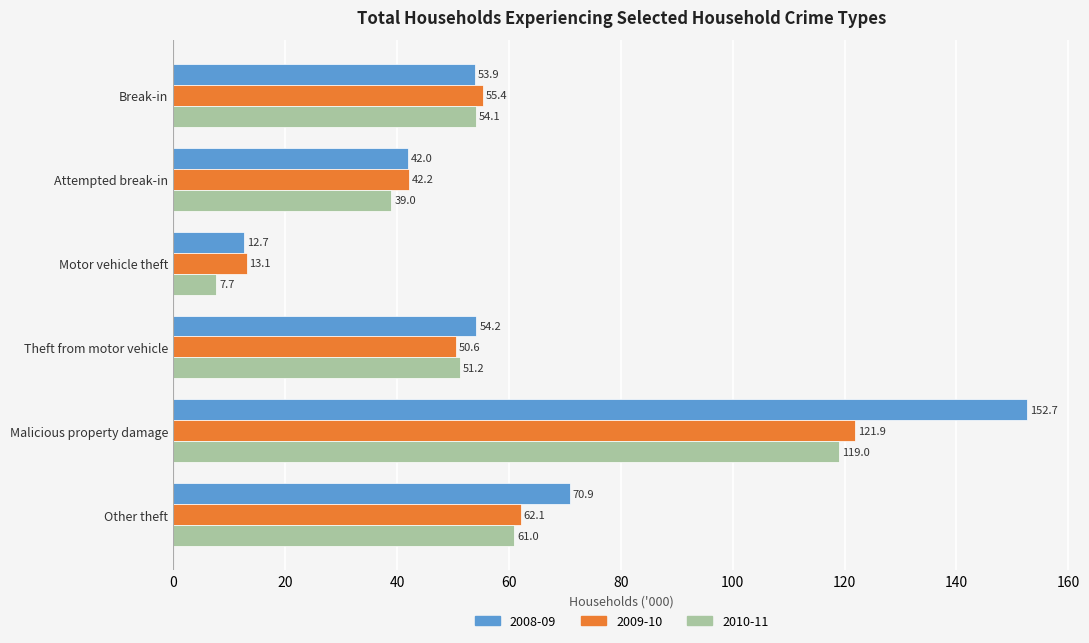

At which label does 2008-09 reach its minimum?

Motor vehicle theft